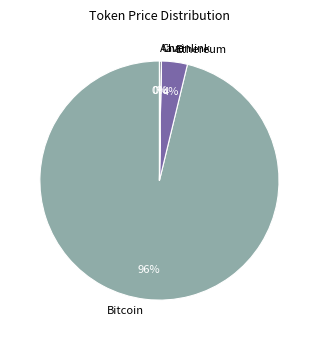

What is the largest slice in the pie chart?

Bitcoin